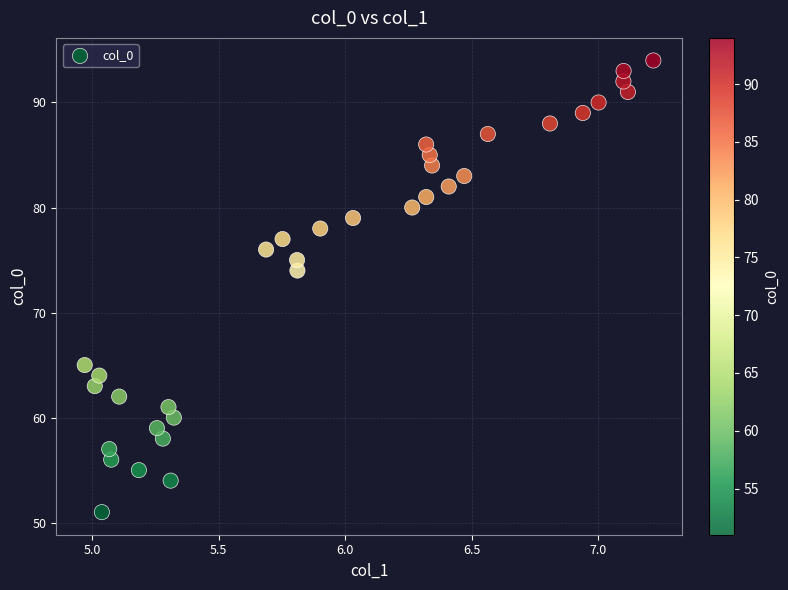

What is the range of Y values (max minus min)?

43